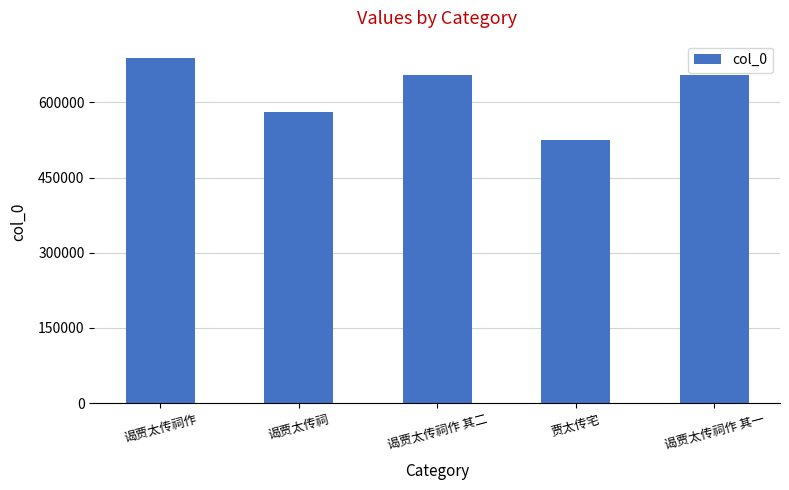

What is the change in value from 谒贾太传祠作 to 贾太传宅?

-163493